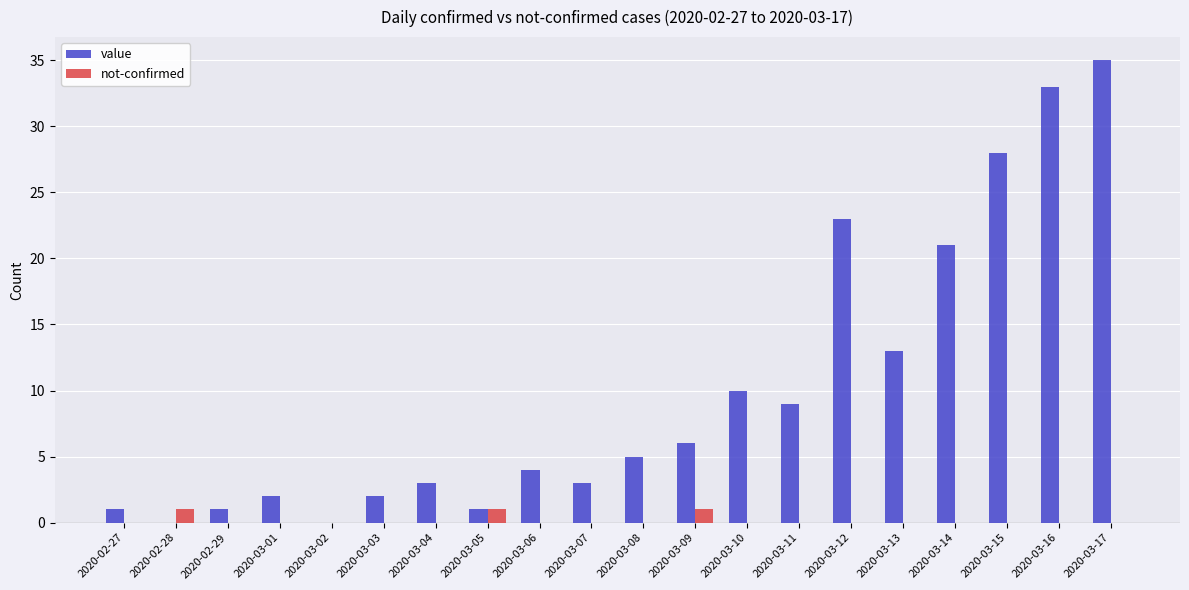

Is it true that value equals 2 at 2020-03-01?

True